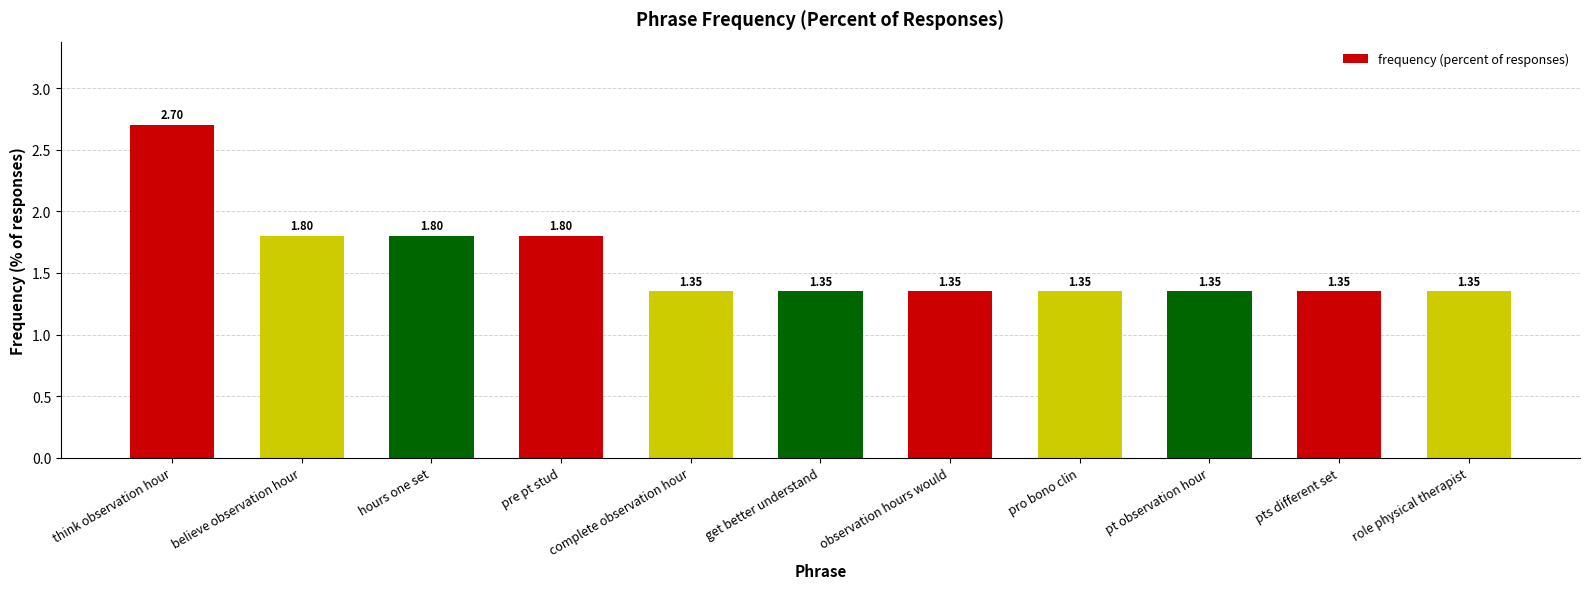

How many bars are there in total?

11